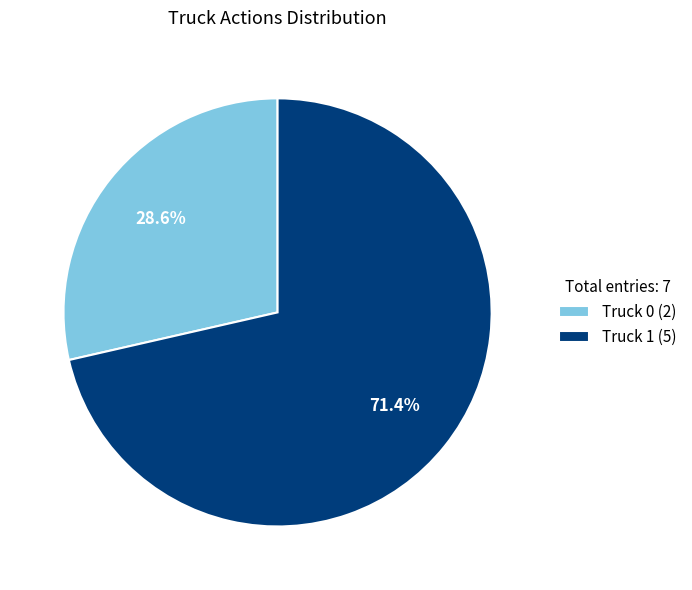

What percentage is the Truck 0 slice, to the nearest percent?

29%